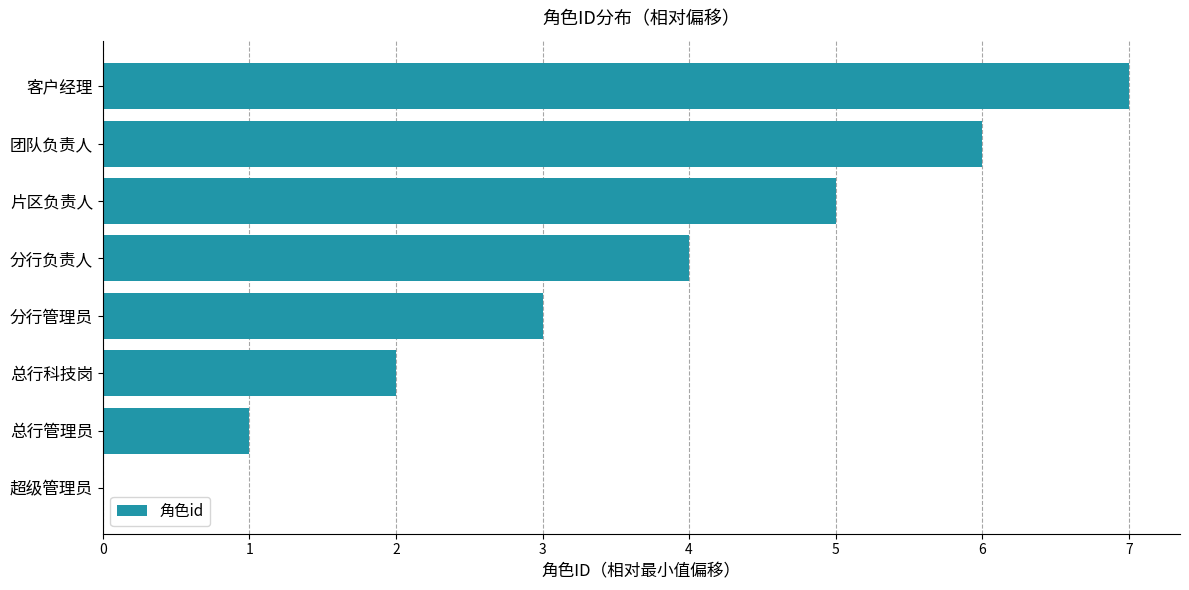

What is the sum of all values?

28